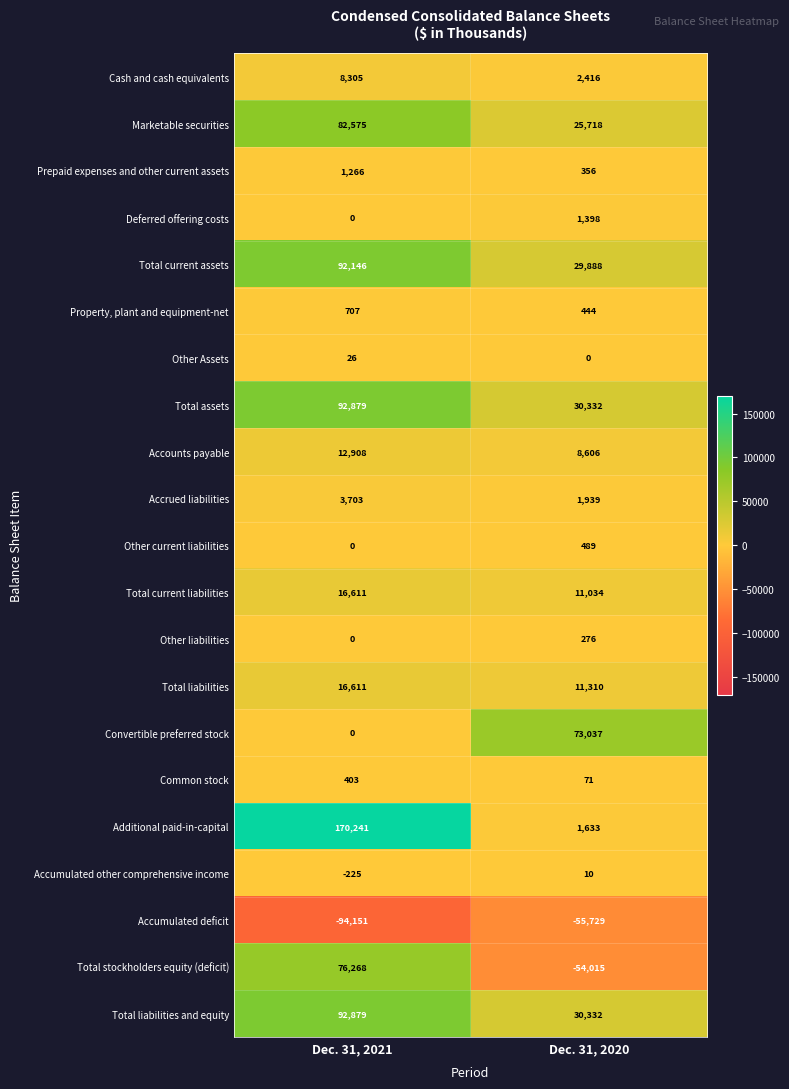

At which category is the sum across all series the highest?

Dec. 31, 2021